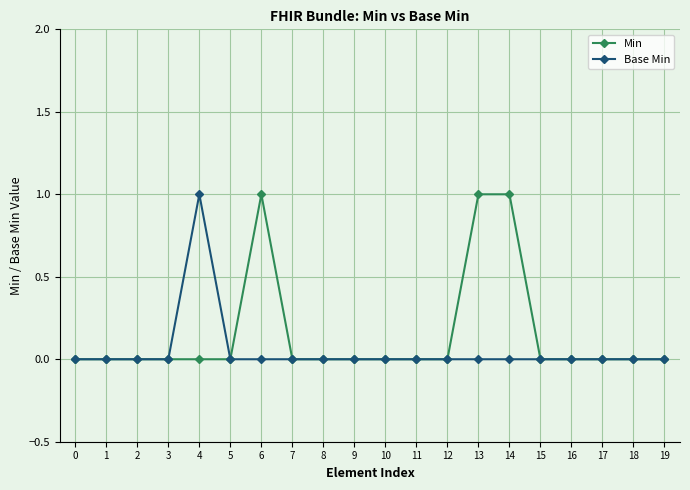

What is the sum of the Min values at 18 and 6?

1